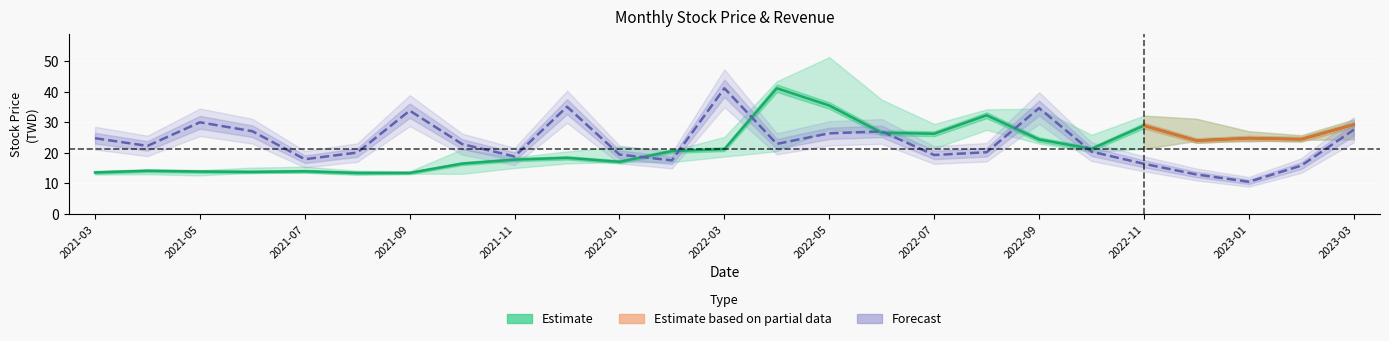

What is the sum of all 營業收入 values?

585.9